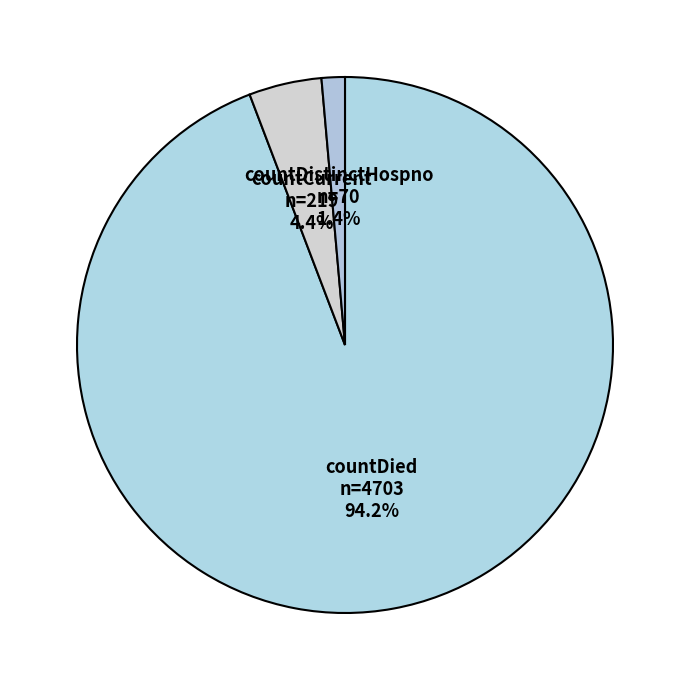

How many segments does this pie chart have?

3